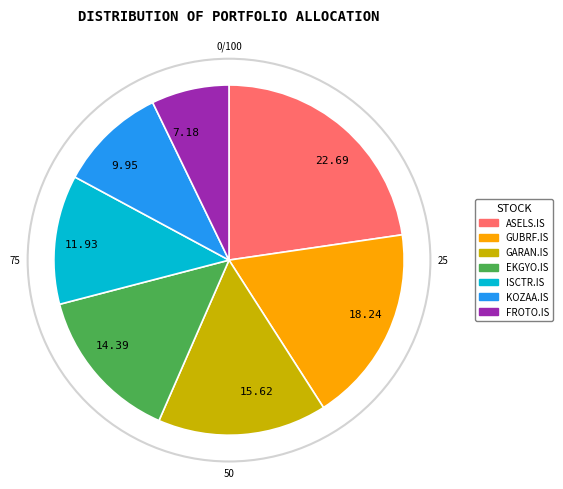

Which category has the biggest portion of the pie?

22.69